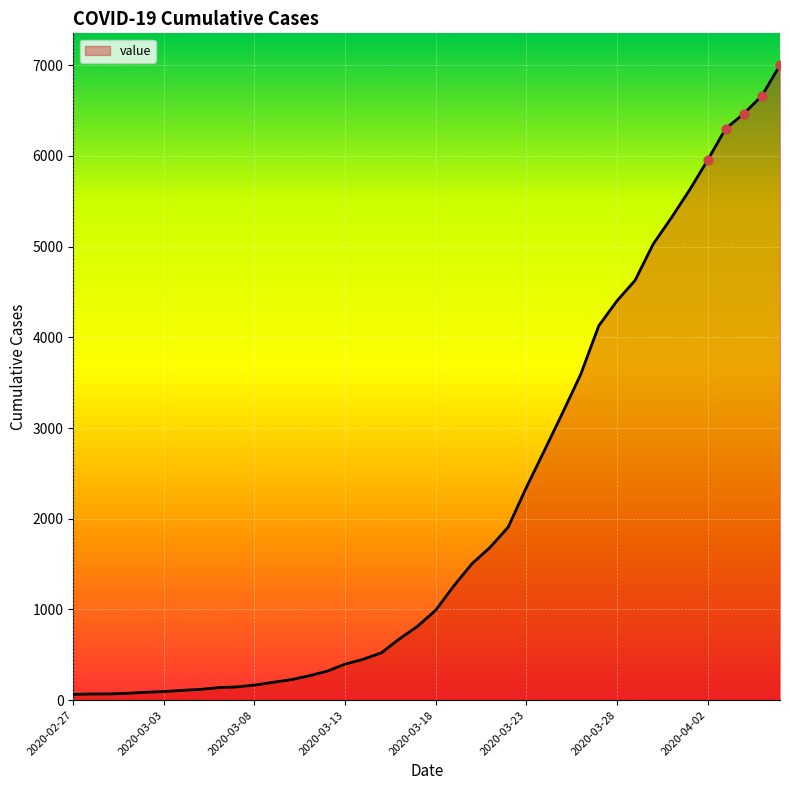

What is the greatest value displayed?

7002